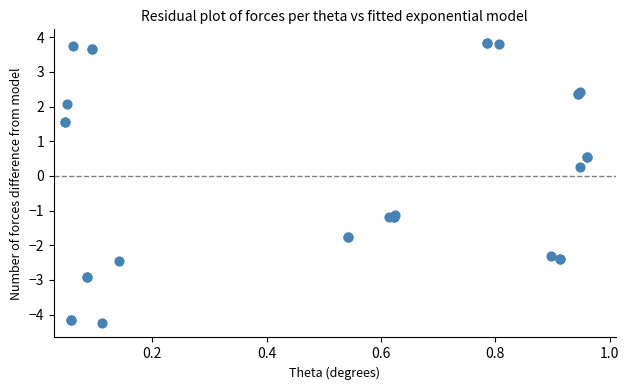

What Y value in the scatter plot is closest to 0?

0.3